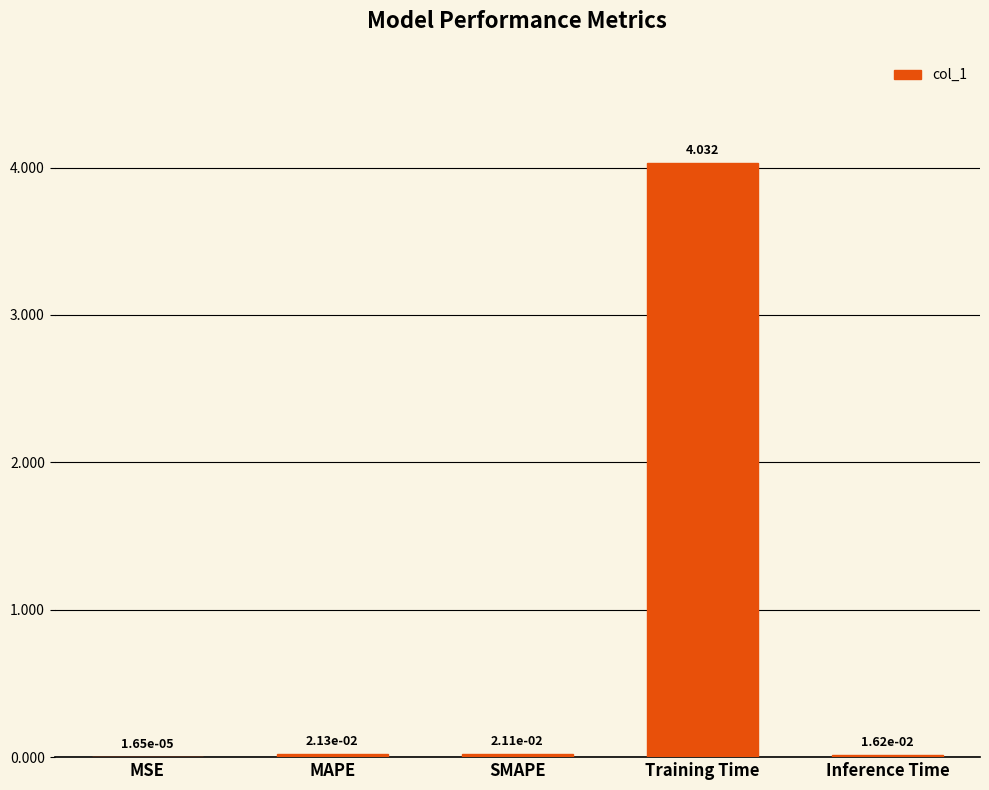

Between Training Time and MSE, which is larger?

Training Time